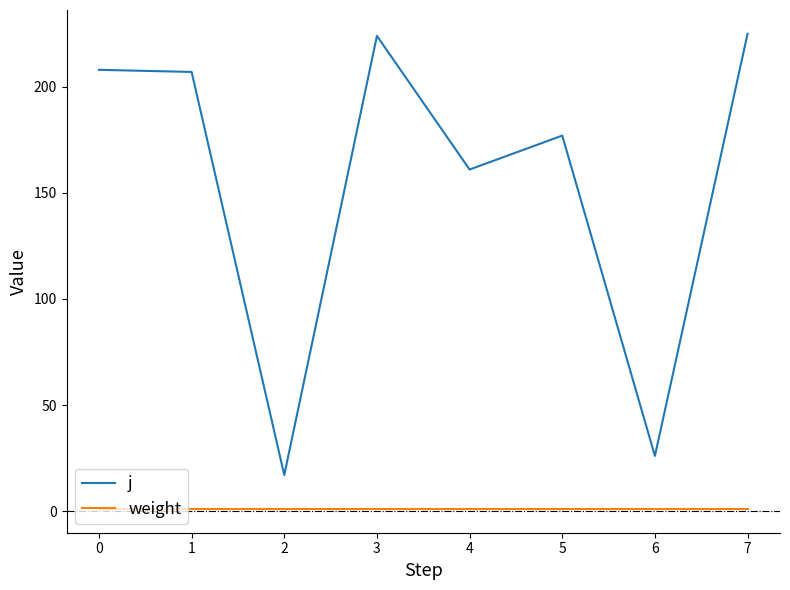

Between 3 and 5, which series saw the biggest shift?

j